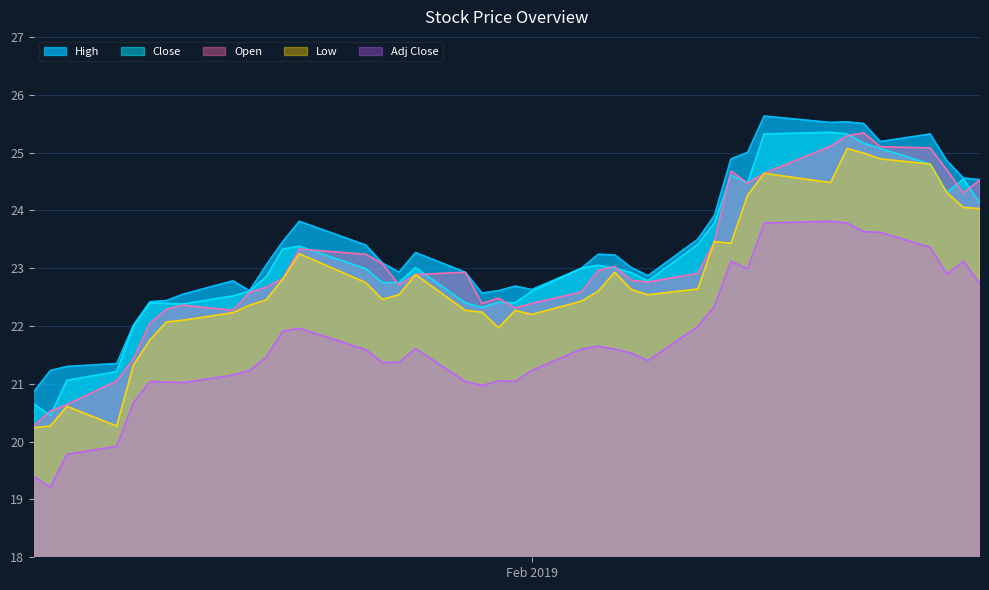

What is the minimum value shown in the chart?

19.2